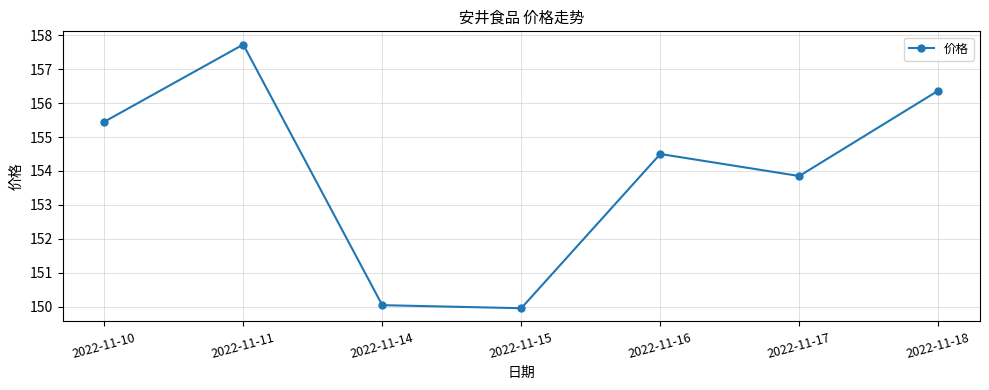

How many interior local peaks (higher than both neighbors) does the data have?

2